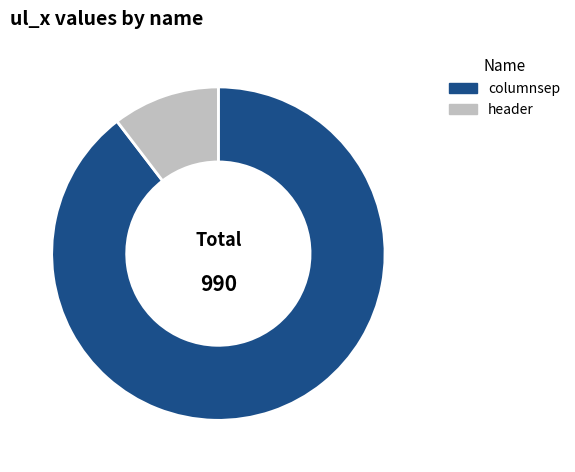

Is the sum of columnsep and header greater than half?

Yes